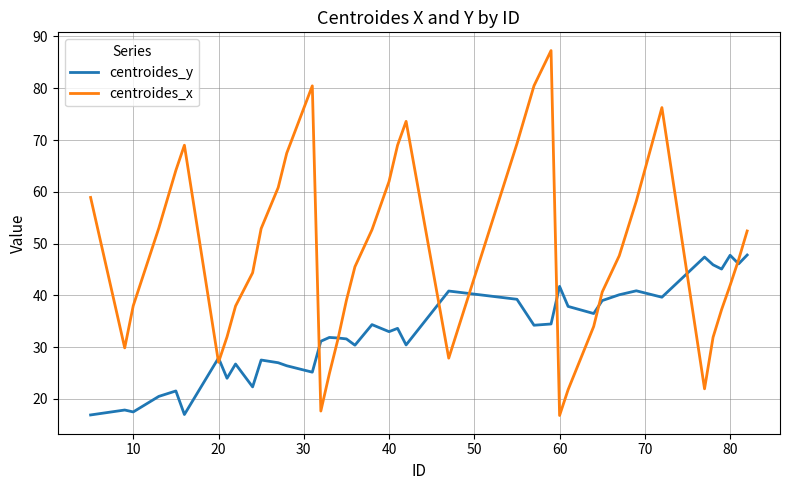

Which series has the widest spread of values?

centroides_x